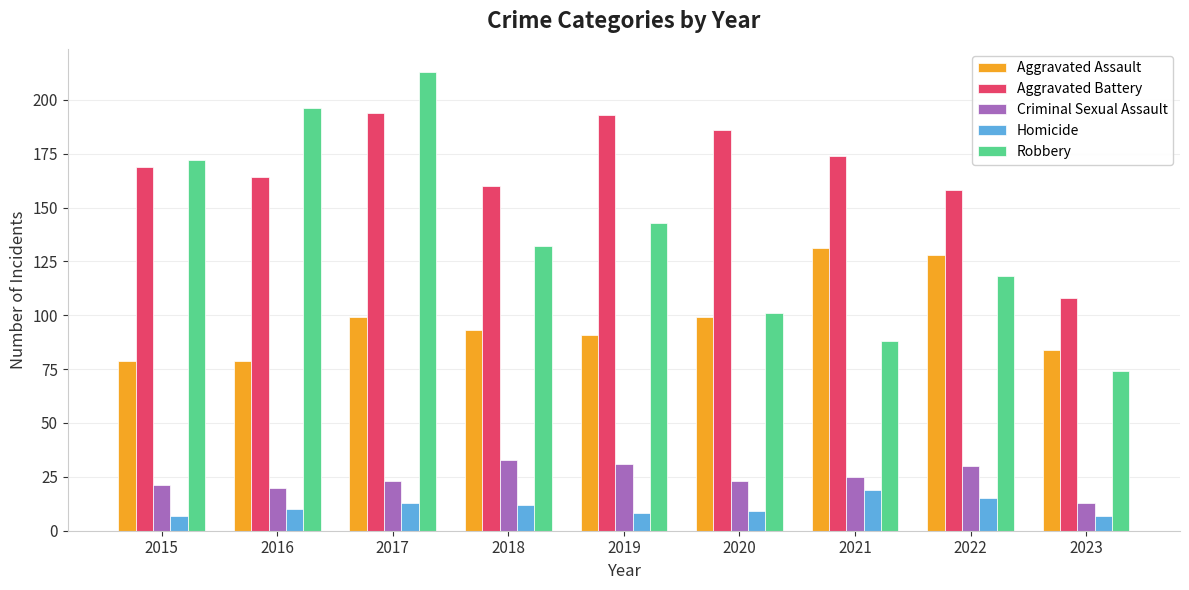

What value does the Aggravated Battery series have at 2018?

160